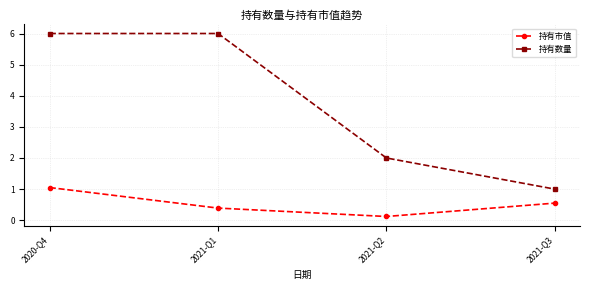

How many distinct data groups are displayed?

2